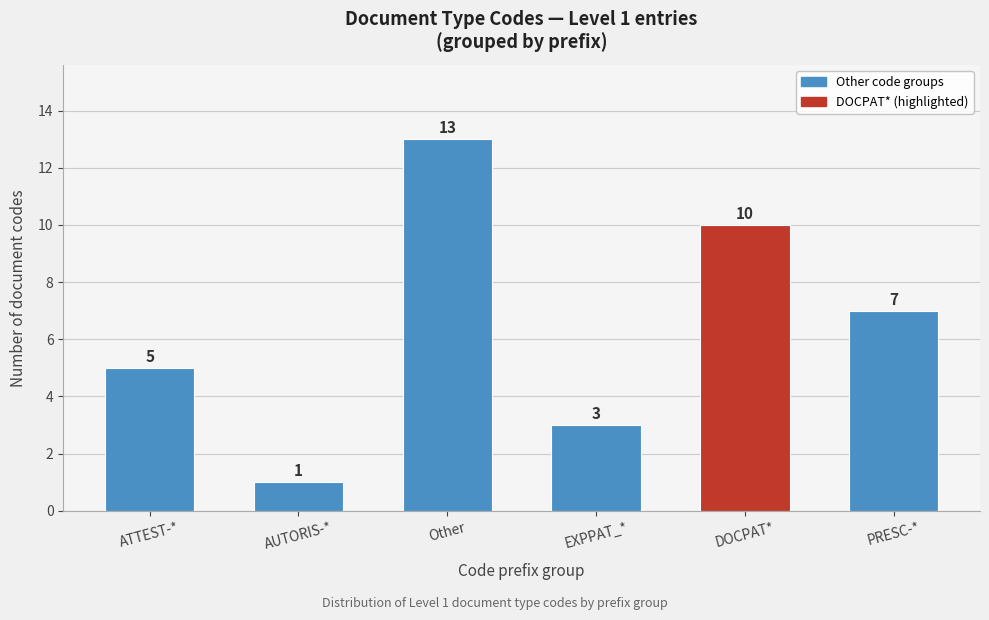

Reading left to right, list all the values displayed in this chart.

5	1	13	3	10	7